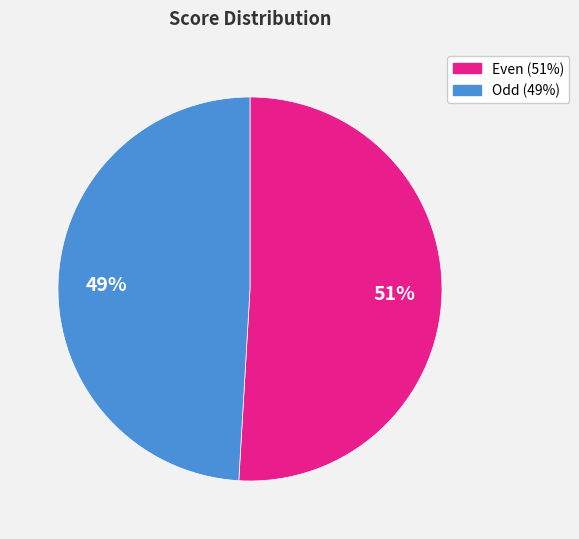

To the nearest percent, what is the difference between the largest and smallest slice percentages?

2%